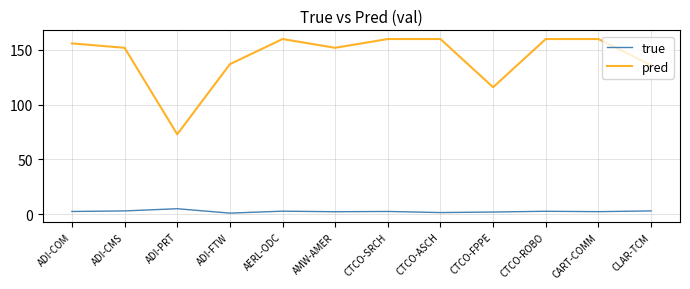

What is the approximate value of pred at ADI-COM?

156.0